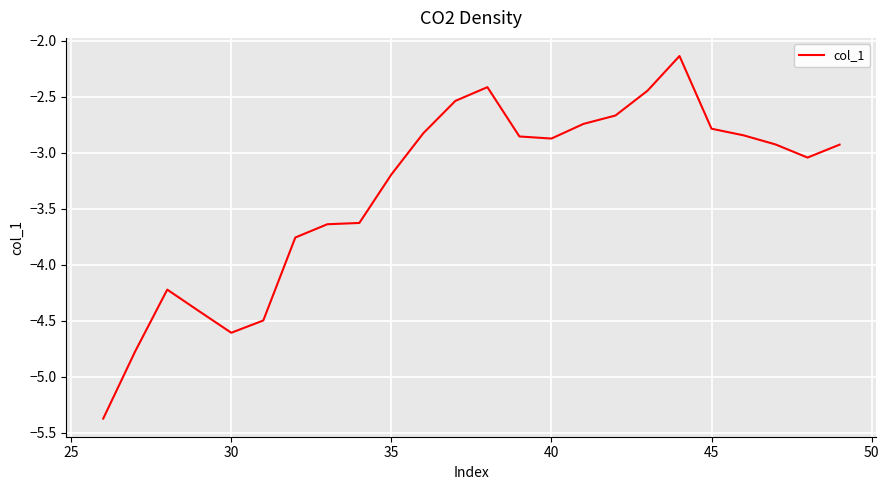

What is the difference between the second highest and second lowest values?

2.4